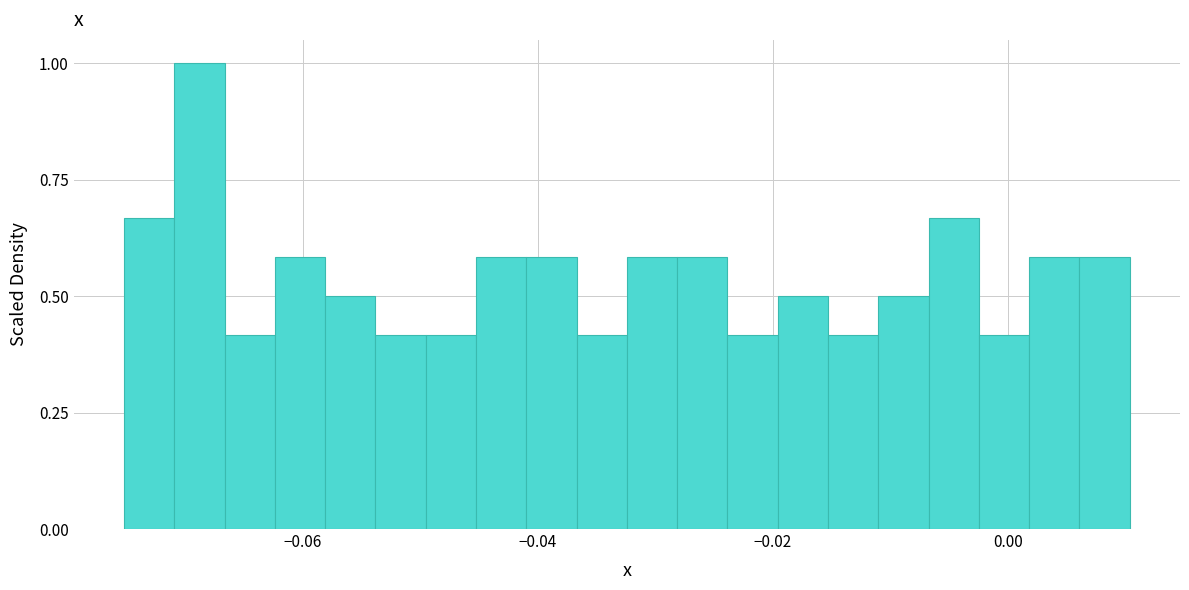

Read against the x-axis, roughly where is the centre of the tallest bar?

-0.068